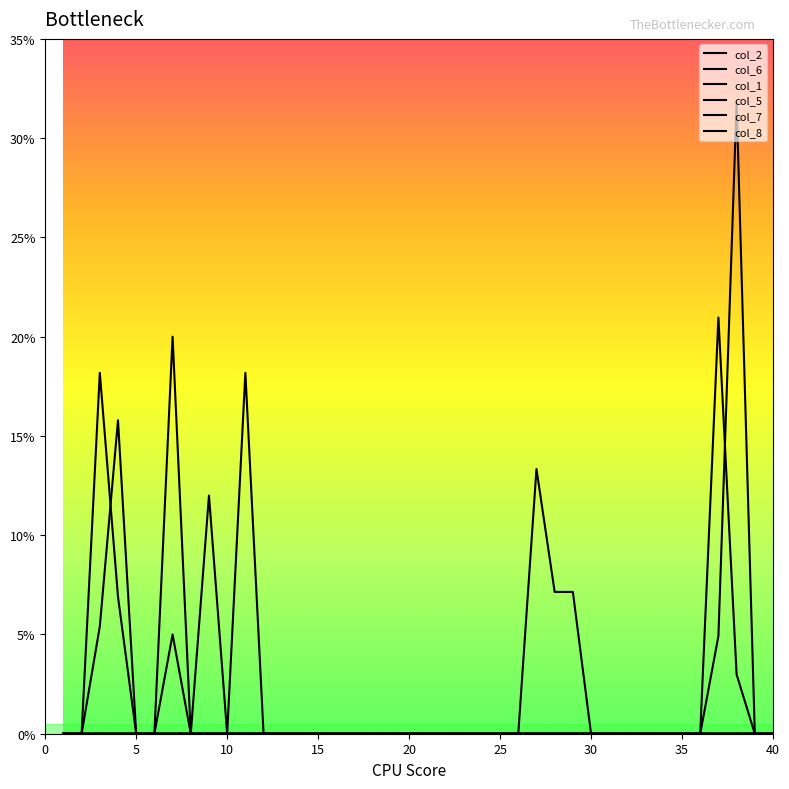

Is this an area chart (filled region under the line)?

No